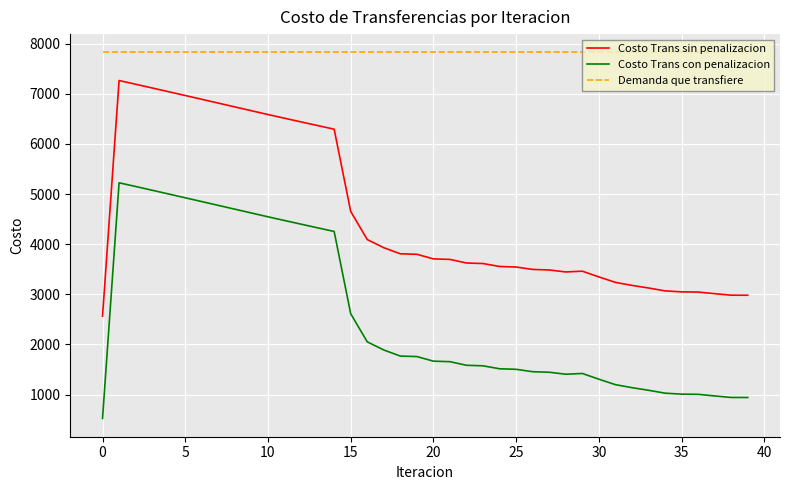

What are all the series names shown in the legend?

Costo Trans sin penalizacion, Costo Trans con penalizacion, Demanda que transfiere